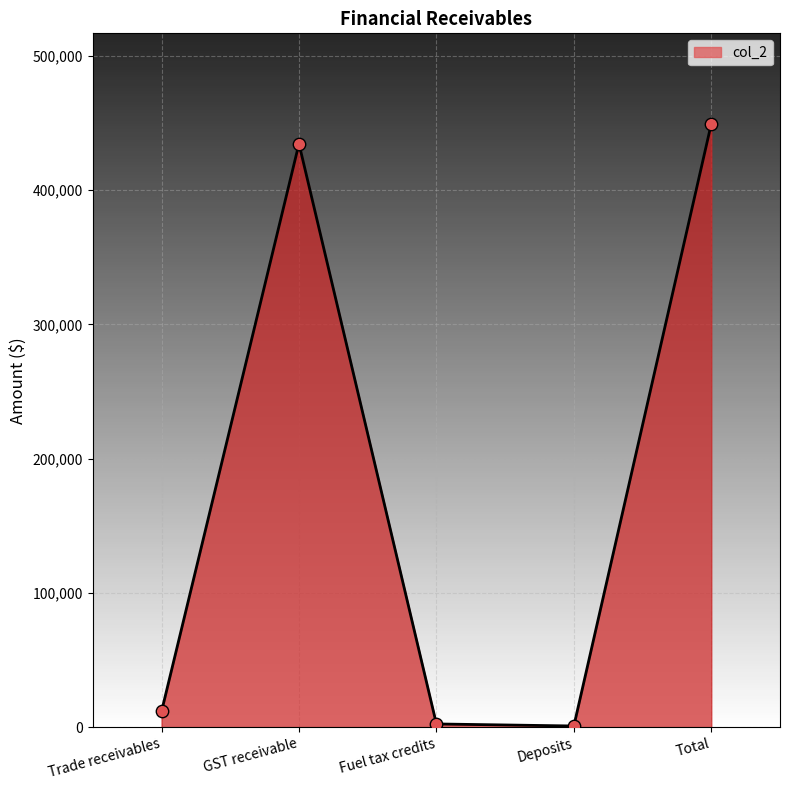

What is the ratio of the value at Deposits to the value at Trade receivables?

0.1